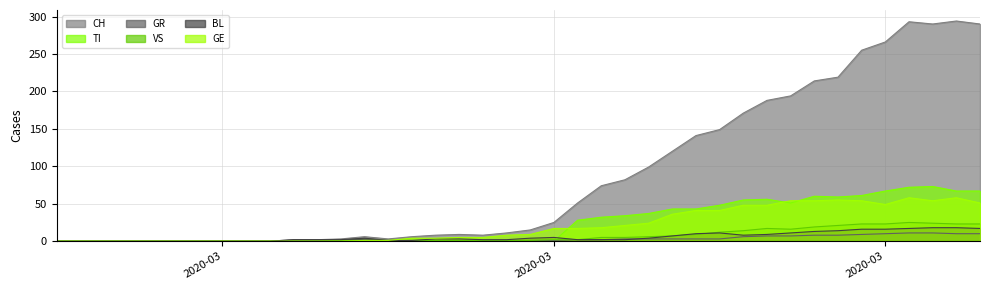

What is the value of the GE point at the 18th from the left?

5